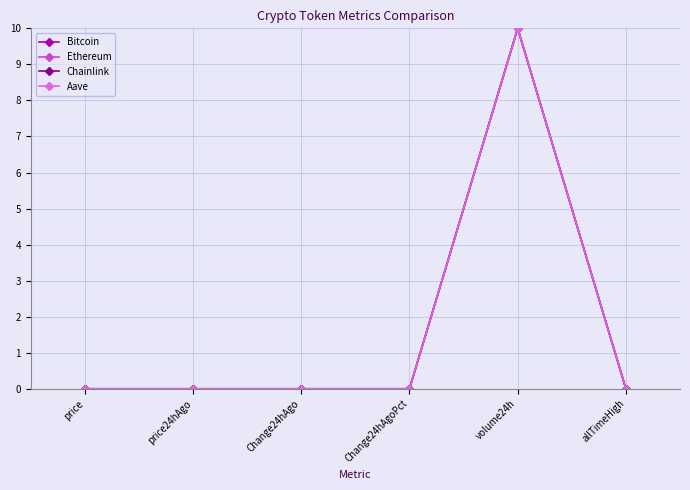

At which category is the sum across all series the highest?

volume24h